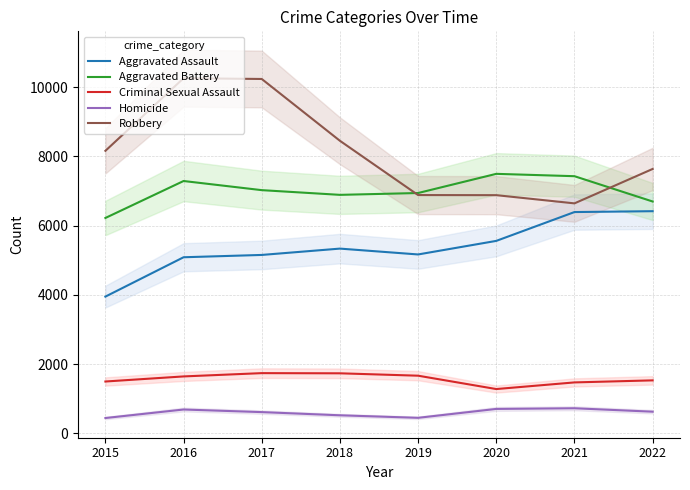

True or false: Homicide and Criminal Sexual Assault cross at least once.

False